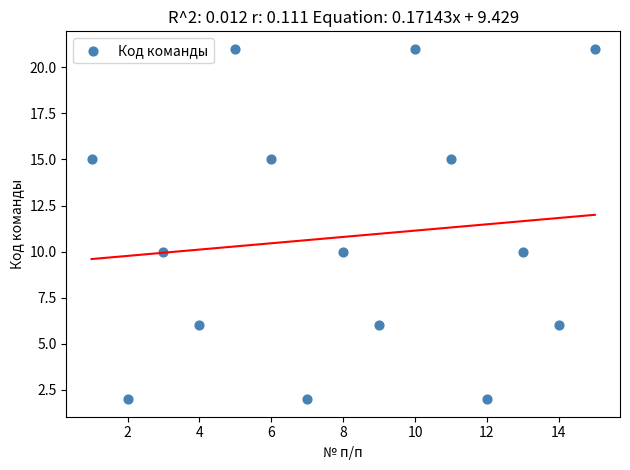

What is the range of X values (max minus min)?

14